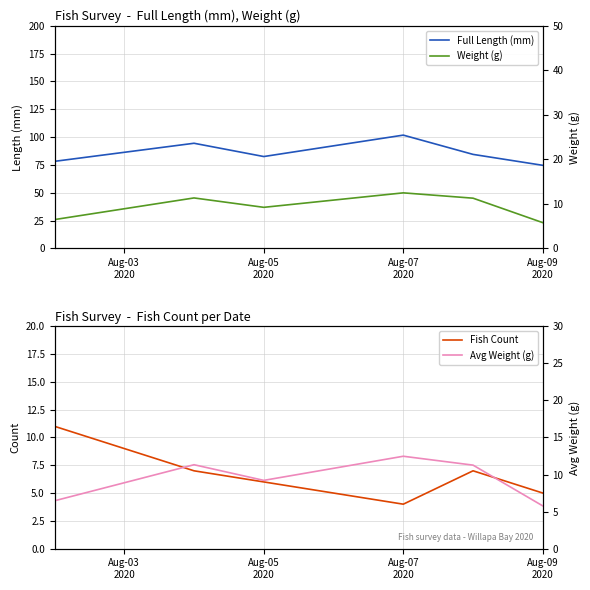

Count the number of data series in this chart.

4